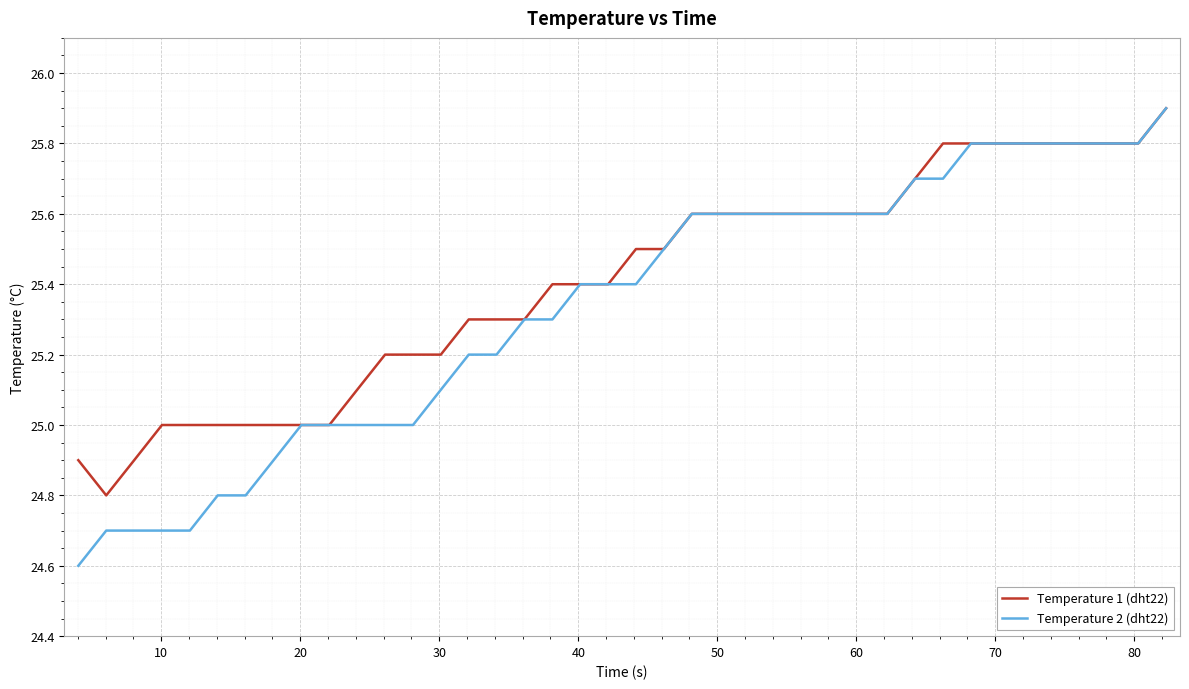

Which series has the largest total across all categories?

Temperature 1 (dht22)